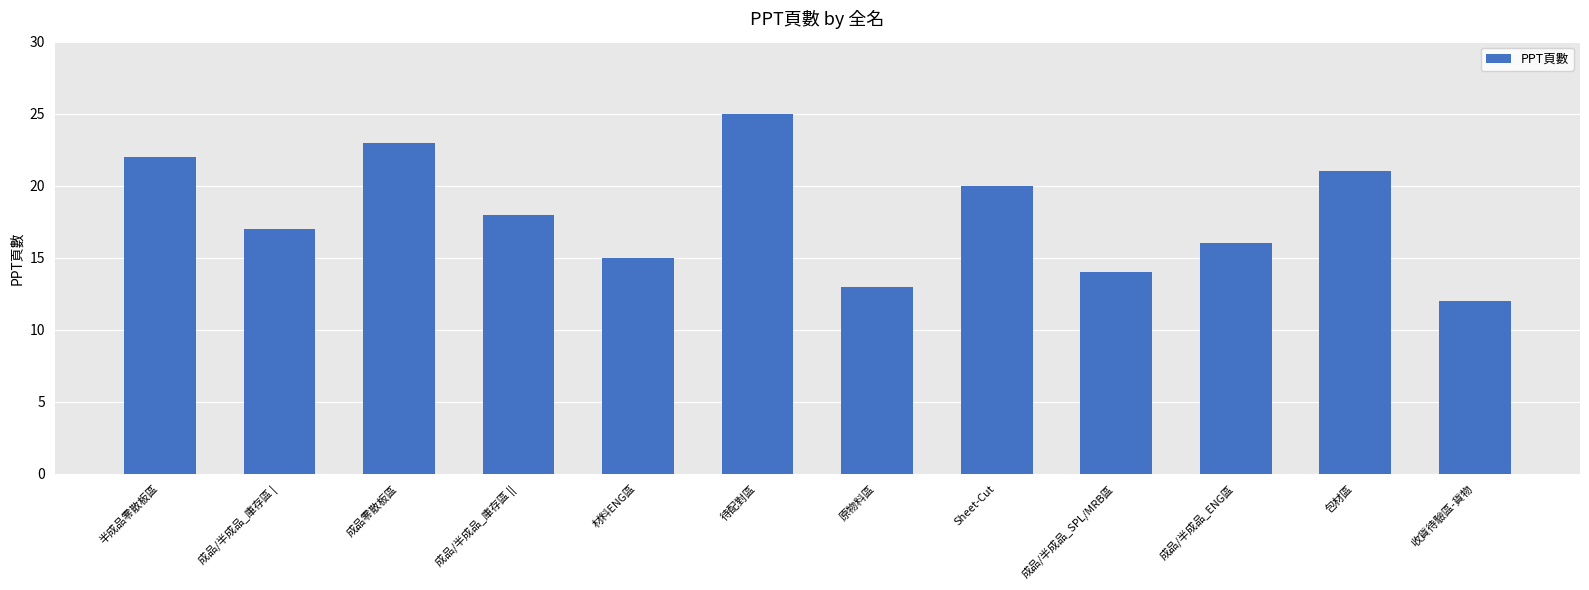

Which category has the lowest value across all series?

收貨待驗區-貨物